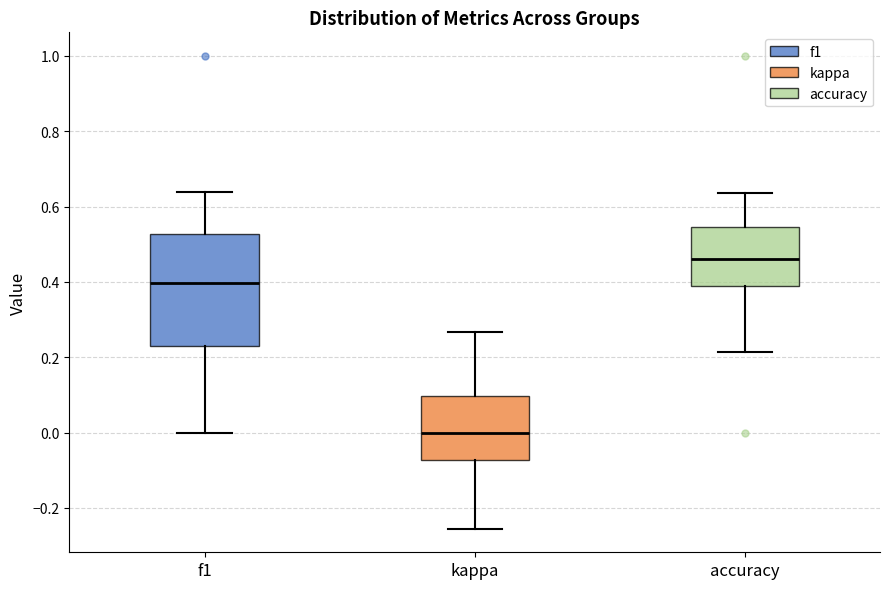

Which box is the tallest, from its lower edge to its upper edge?

f1